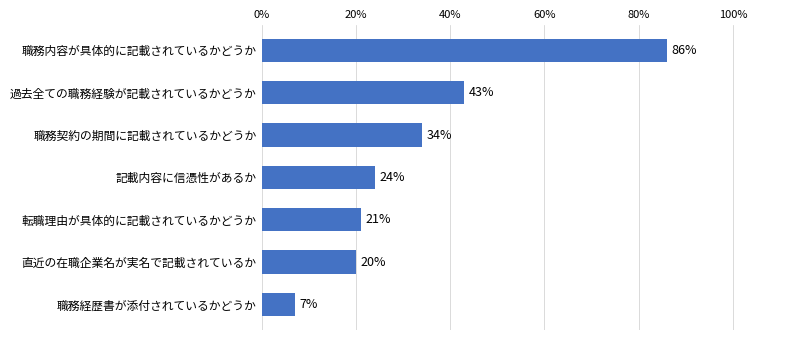

List the labels in order of value, smallest first.

職務経歴書が添付されているかどうか, 直近の在職企業名が実名で記載されているか, 転職理由が具体的に記載されているかどうか, 記載内容に信憑性があるか, 職務契約の期間に記載されているかどうか, 過去全ての職務経験が記載されているかどうか, 職務内容が具体的に記載されているかどうか